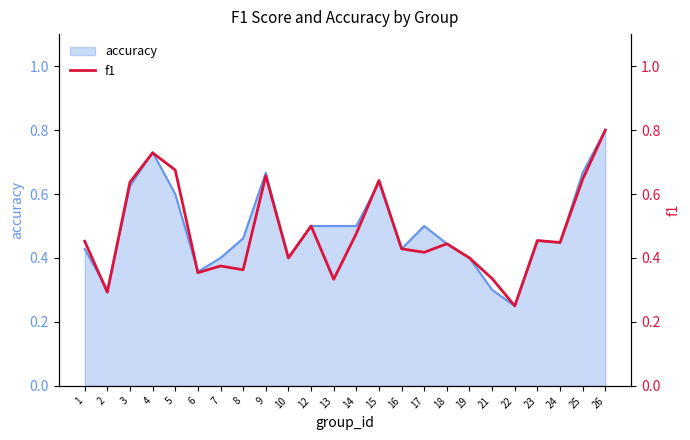

Reading left to right, transcribe all the data shown in this chart.

1=0.5	2=0.3	3=0.6	4=0.7	5=0.7	6=0.4	7=0.4	8=0.4	9=0.7	10=0.4	12=0.5	13=0.3	14=0.5	15=0.6	16=0.4	17=0.4	18=0.4	19=0.4	21=0.3	22=0.2	23=0.5	24=0.4	25=0.6	26=0.8